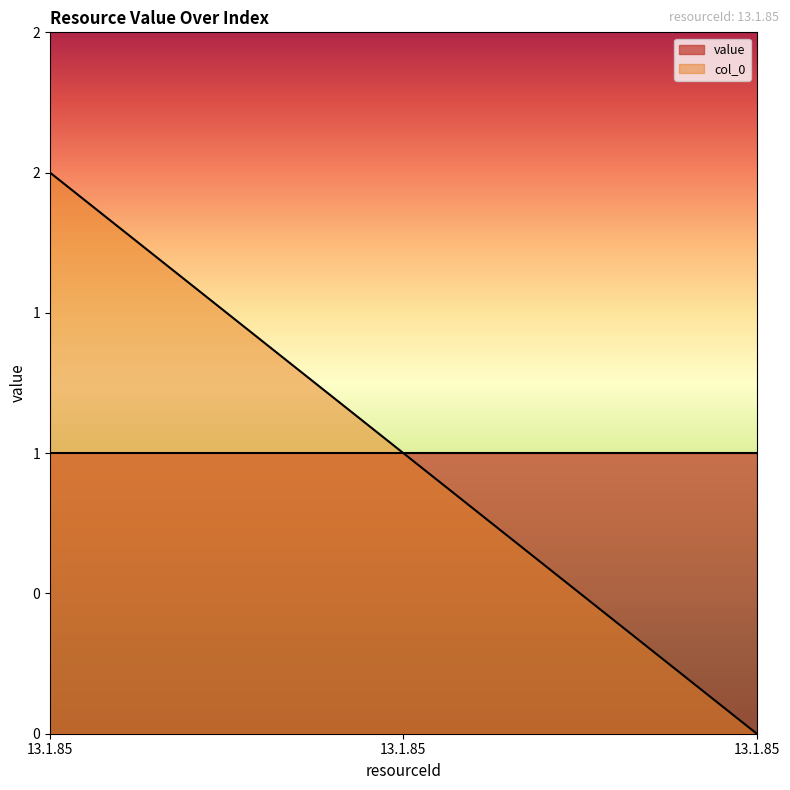

What is the average value?

1